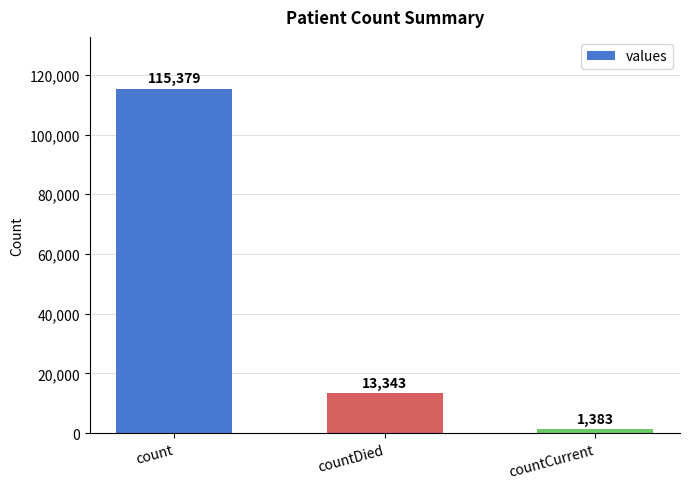

What is the ratio of the value at countDied to the value at count?

0.1